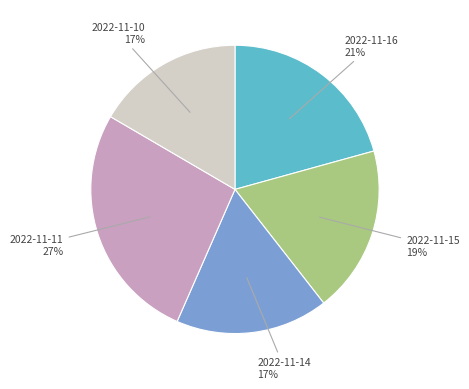

Count the number of slices in the pie.

5